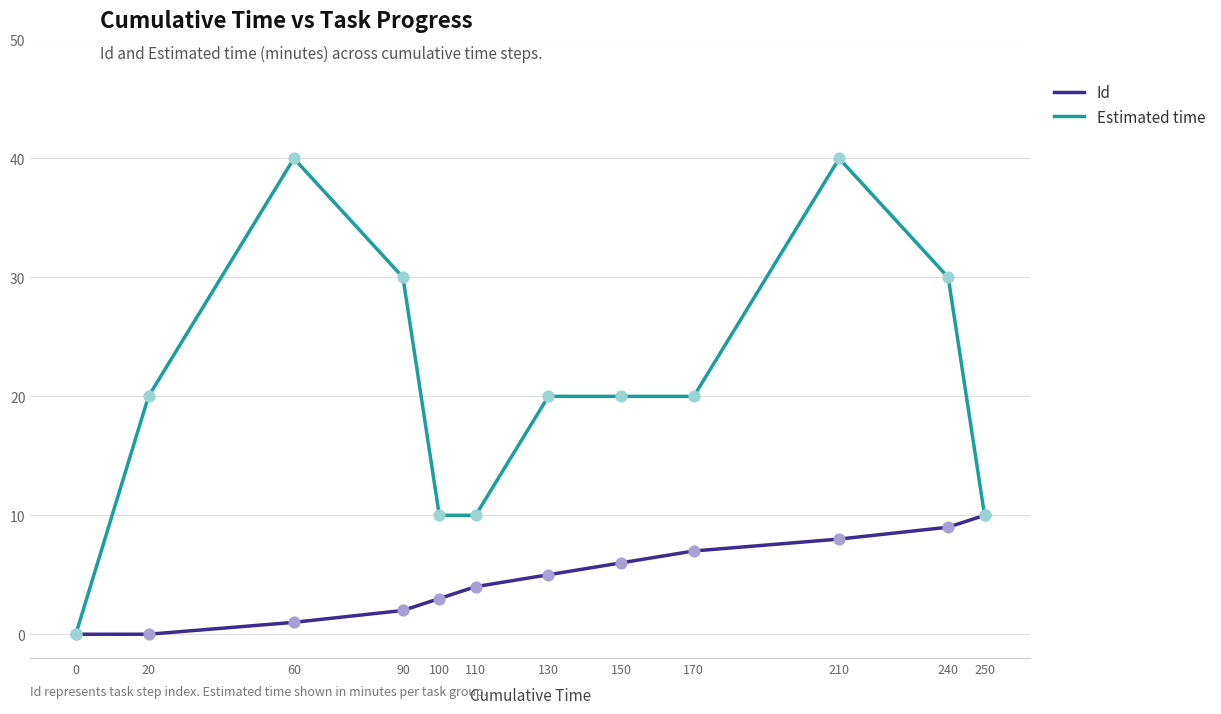

Is the value of Id at 110 greater than the value of Estimated time at 100?

No